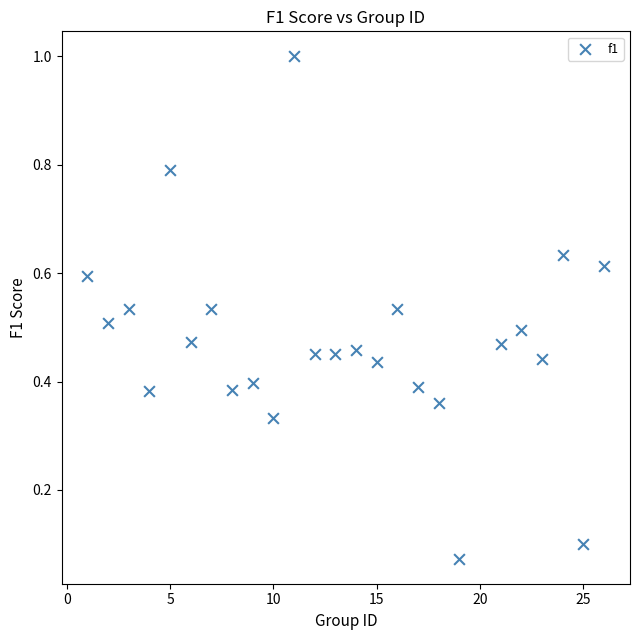

What is the range of Y values (max minus min)?

0.9